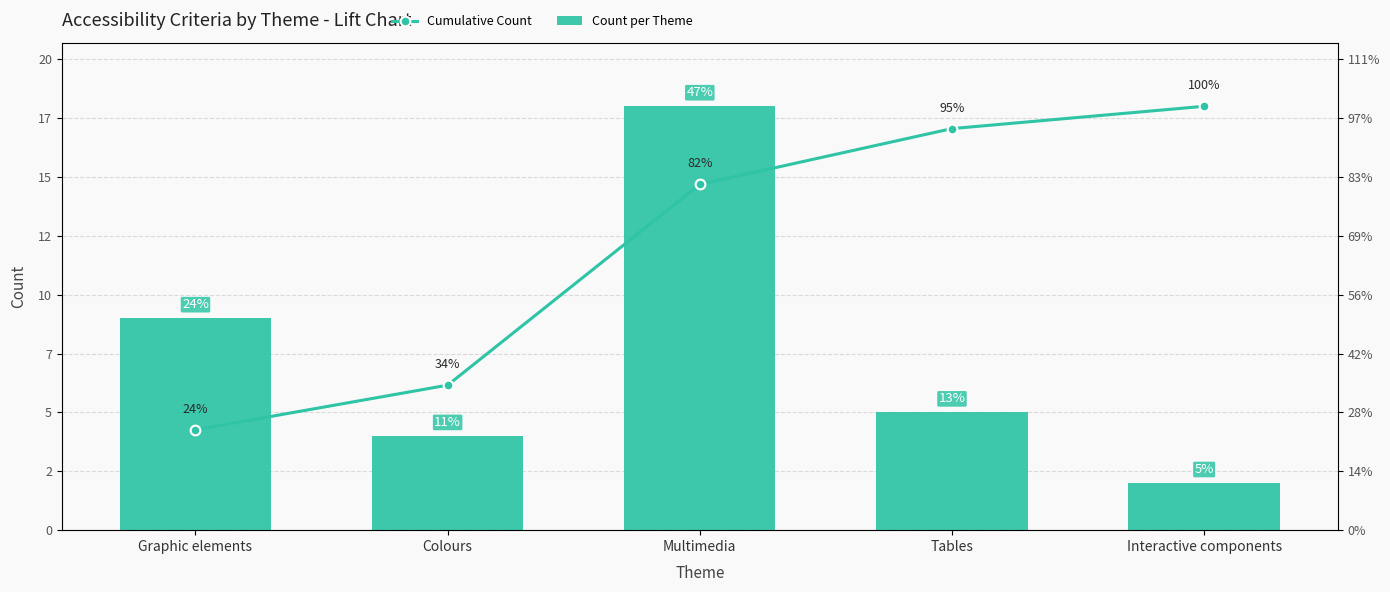

What is the difference between the Count per Theme values at Multimedia and Interactive components?

16.0